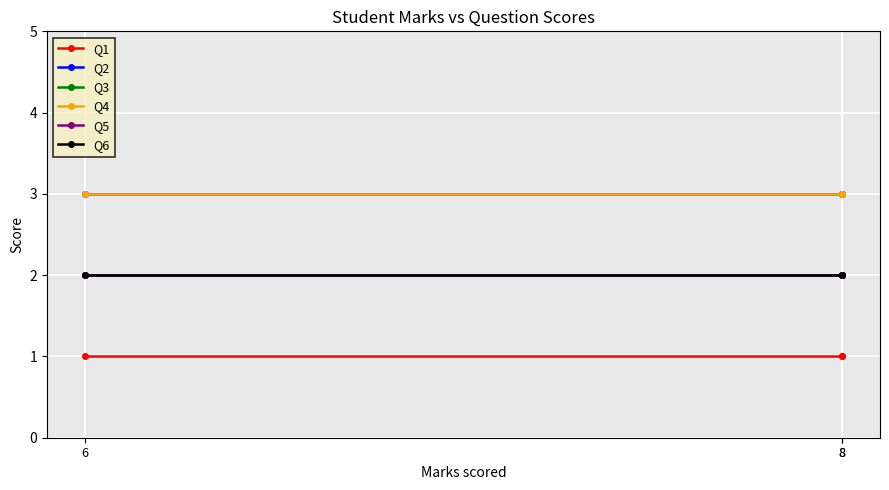

Which category has the highest value in the Q6 series?

6